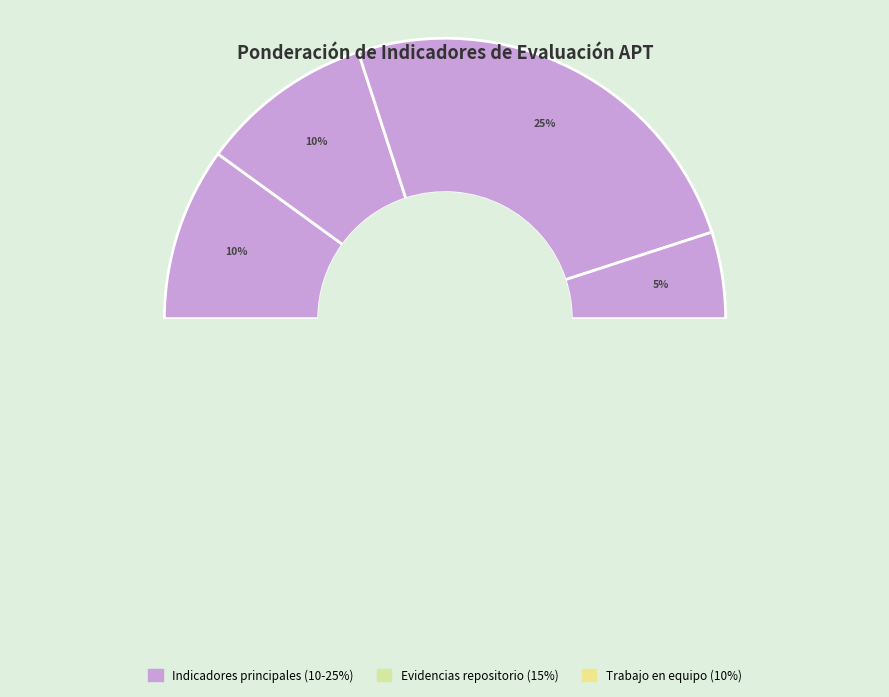

Does 1. Propone ajustes represent more than half of the total?

No